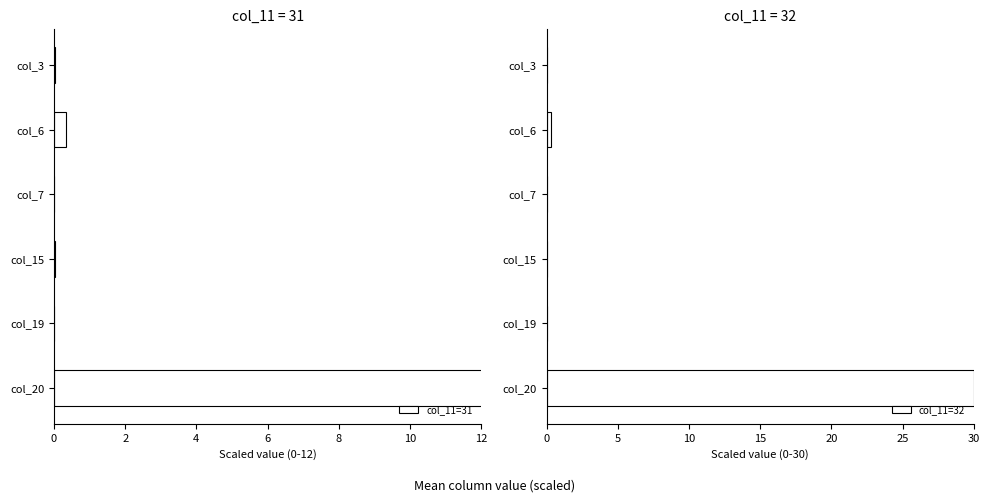

Between col_3 and col_20, which is larger?

col_20